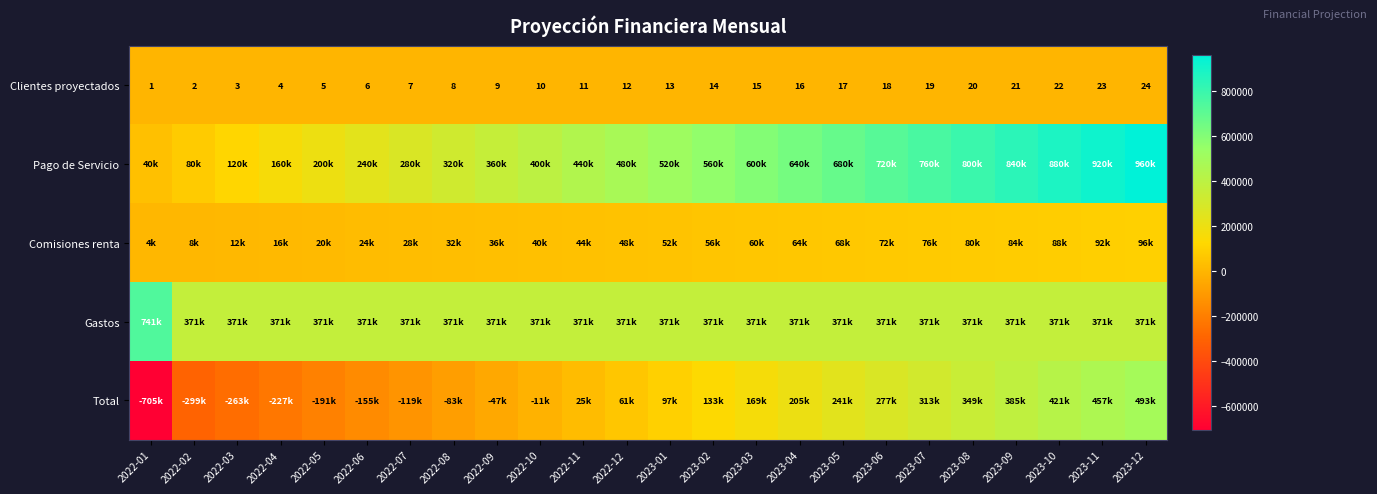

Which category has the highest value in the Clientes proyectados series?

2023-12